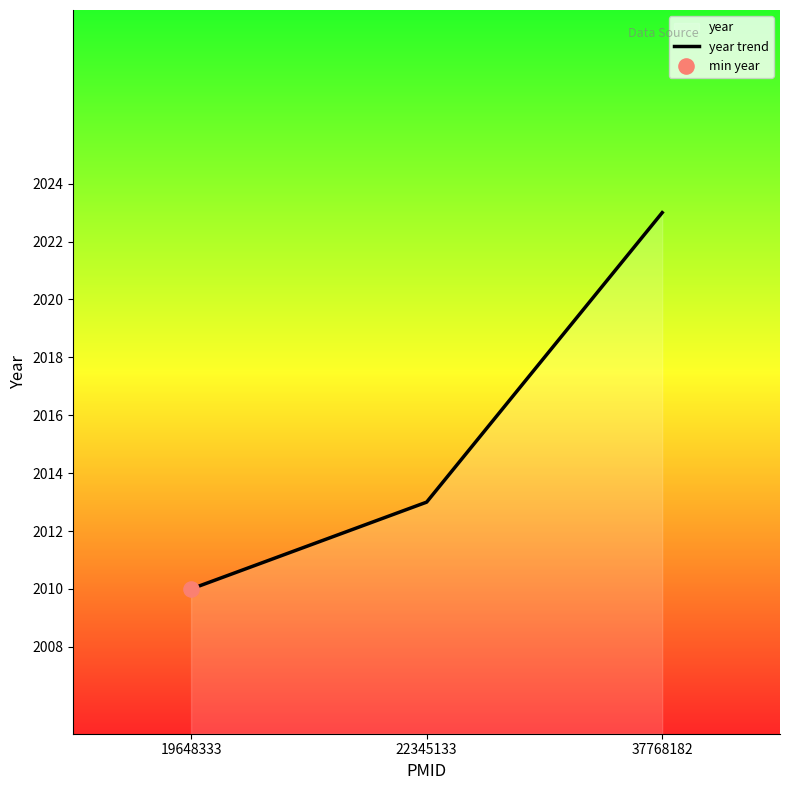

What is the change in value from 19648333 to 37768182?

+13